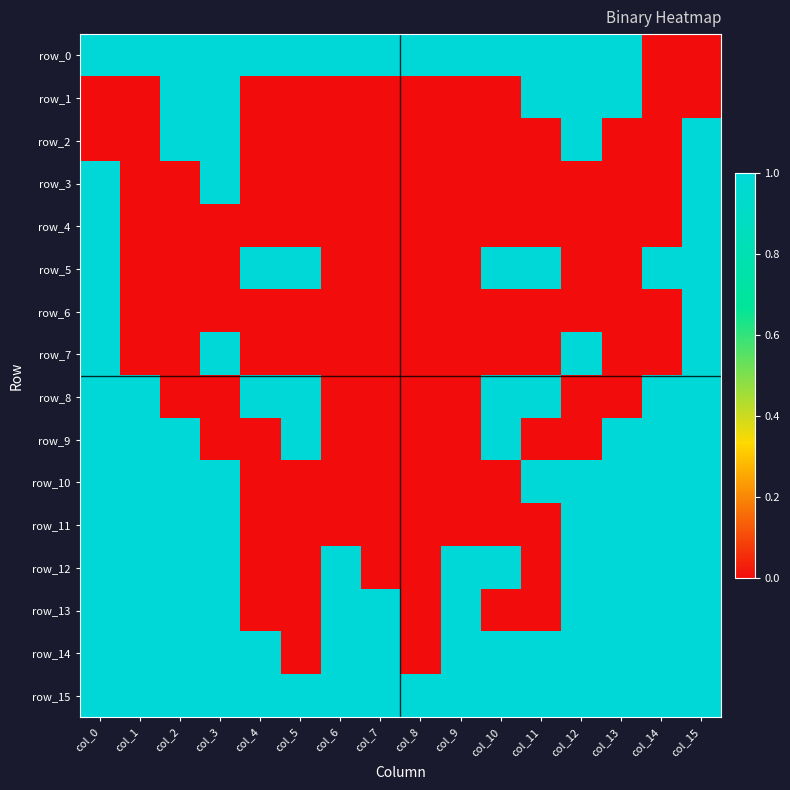

Count the row_2 values in the range 0 to 1.

16